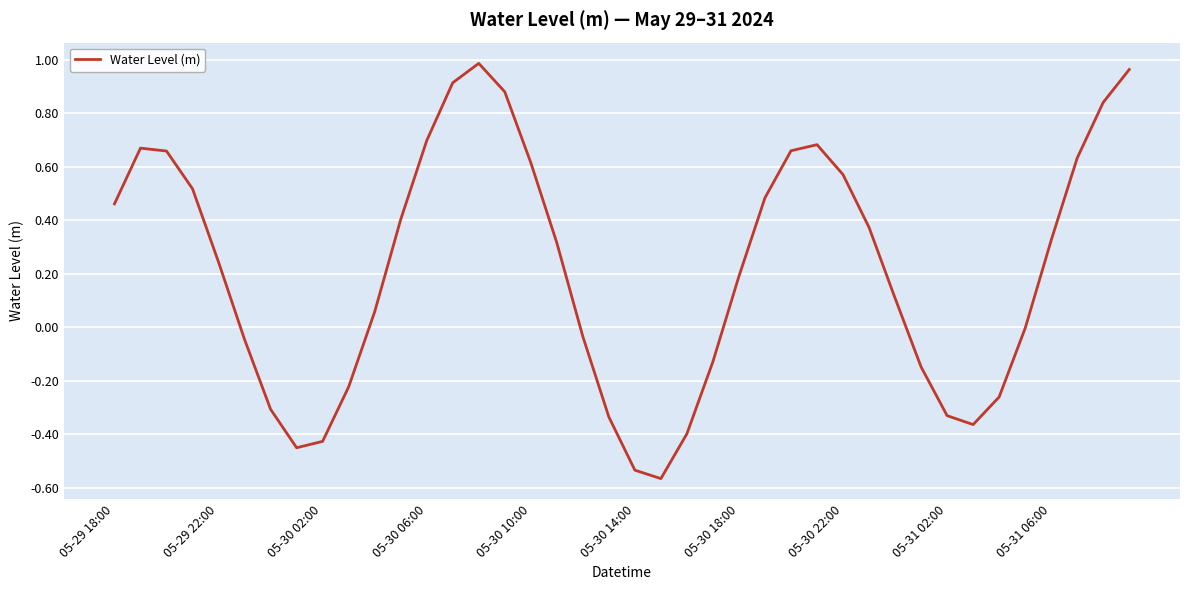

What is the difference between the maximum and minimum values?

1.6